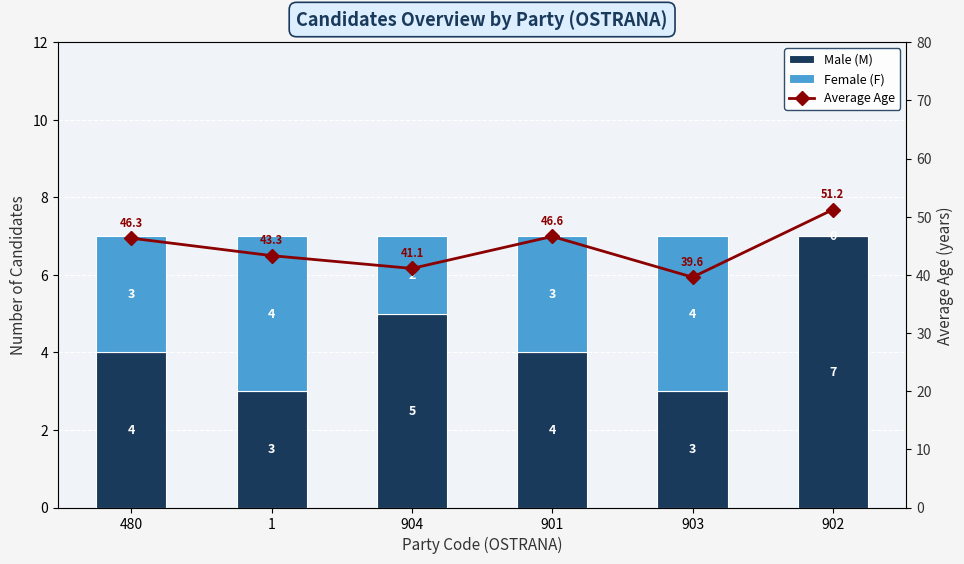

What is the difference between the Male (M) values at 902 and 901?

3.0